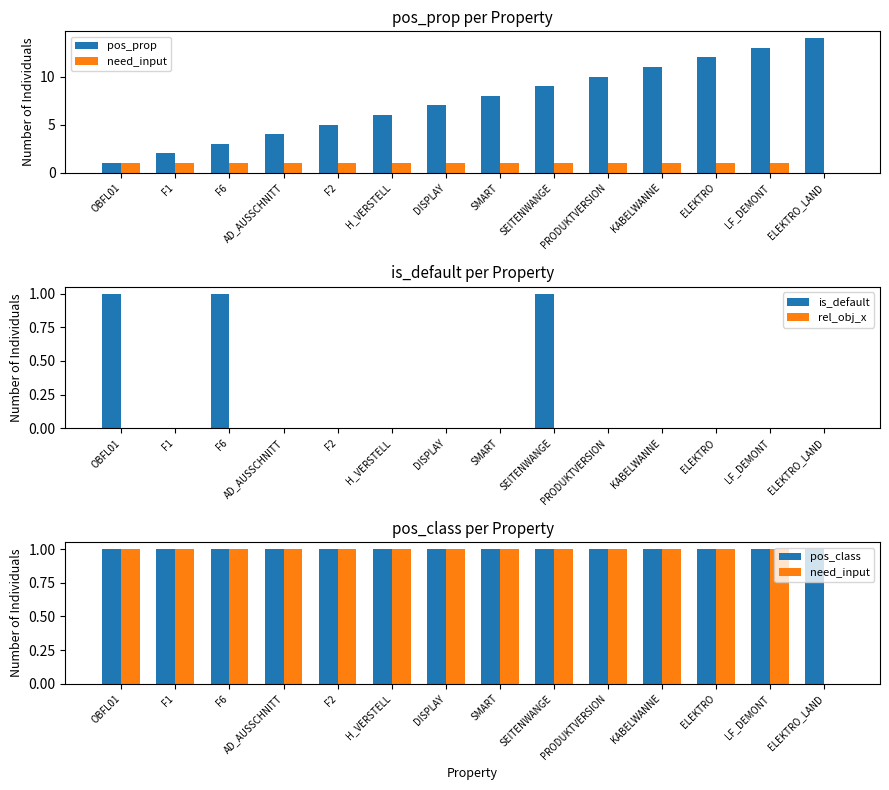

Reading right to left, list all the values displayed in this chart.

pos_prop: ELEKTRO_LAND=14	LF_DEMONT=13	ELEKTRO=12	KABELWANNE=11	PRODUKTVERSION=10	SEITENWANGE=9	SMART=8	DISPLAY=7	H_VERSTELL=6	F2=5	AD_AUSSCHNITT=4	F6=3	F1=2	OBFL01=1
need_input: ELEKTRO_LAND=0	LF_DEMONT=1	ELEKTRO=1	KABELWANNE=1	PRODUKTVERSION=1	SEITENWANGE=1	SMART=1	DISPLAY=1	H_VERSTELL=1	F2=1	AD_AUSSCHNITT=1	F6=1	F1=1	OBFL01=1
is_default: ELEKTRO_LAND=0	LF_DEMONT=0	ELEKTRO=0	KABELWANNE=0	PRODUKTVERSION=0	SEITENWANGE=1	SMART=0	DISPLAY=0	H_VERSTELL=0	F2=0	AD_AUSSCHNITT=0	F6=1	F1=0	OBFL01=1
rel_obj_x: ELEKTRO_LAND=0	LF_DEMONT=0	ELEKTRO=0	KABELWANNE=0	PRODUKTVERSION=0	SEITENWANGE=0	SMART=0	DISPLAY=0	H_VERSTELL=0	F2=0	AD_AUSSCHNITT=0	F6=0	F1=0	OBFL01=0
pos_class: ELEKTRO_LAND=1	LF_DEMONT=1	ELEKTRO=1	KABELWANNE=1	PRODUKTVERSION=1	SEITENWANGE=1	SMART=1	DISPLAY=1	H_VERSTELL=1	F2=1	AD_AUSSCHNITT=1	F6=1	F1=1	OBFL01=1